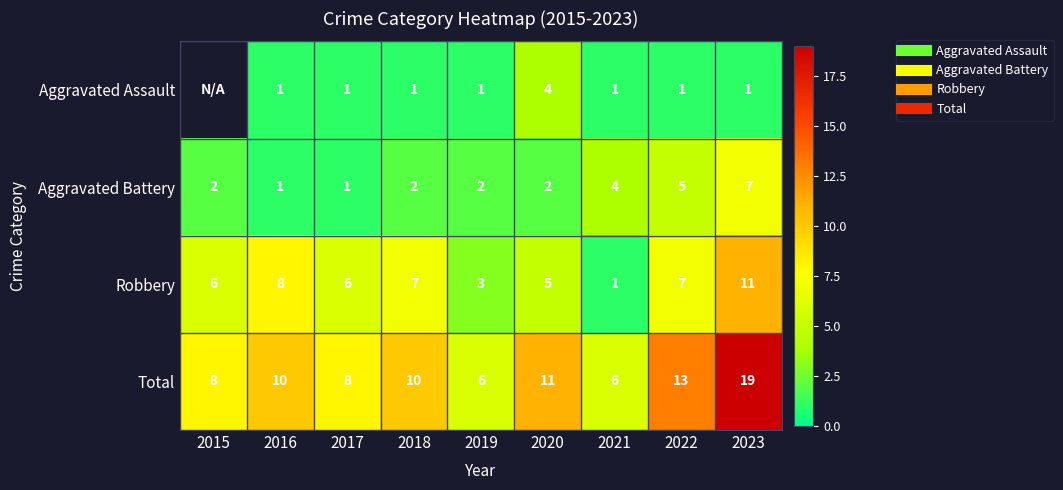

True or false: Robbery has a value of 3.0 at 2019.

True